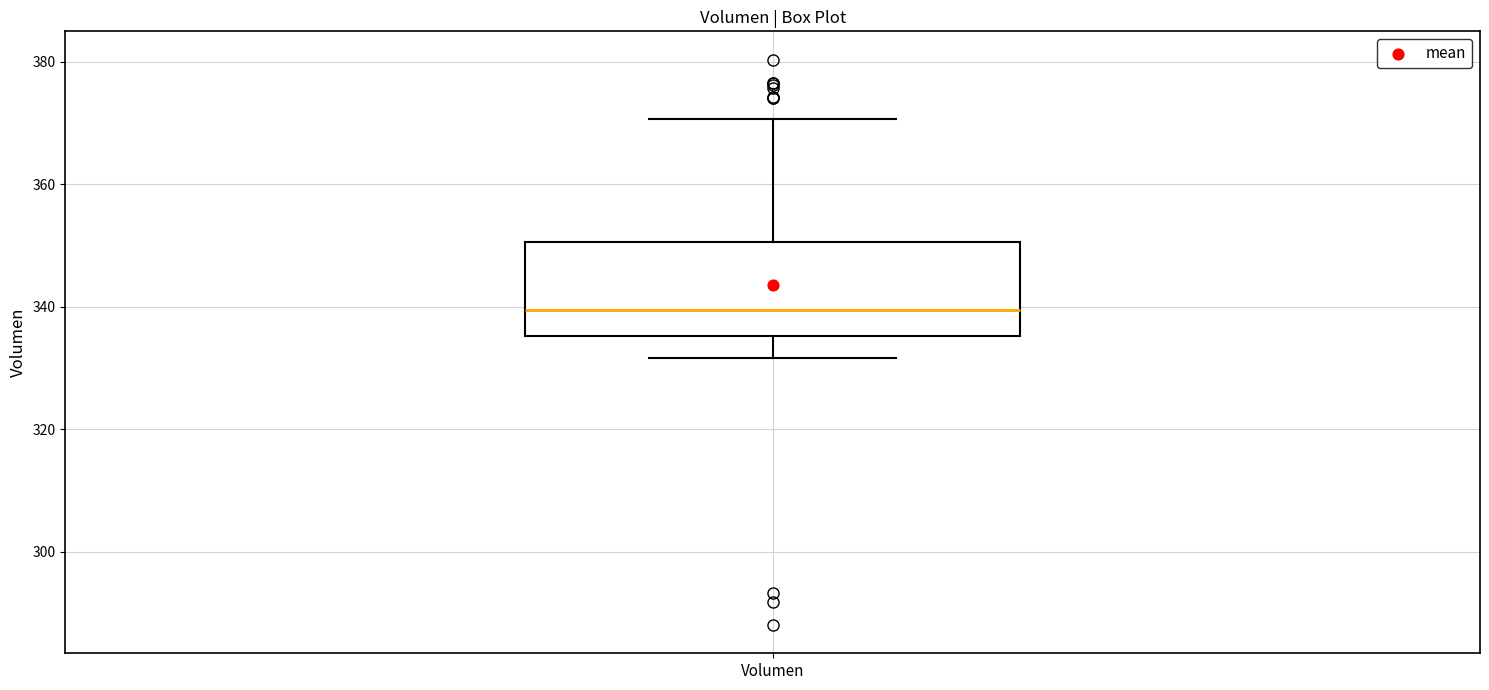

Transcribe this box plot: give where the median line is, the range the box spans, and where the two whiskers end, as read against the y-axis. The values are not printed on the chart, so give them approximately, as read against the axis.

median 340, box 336 to 350, whiskers 332 to 370